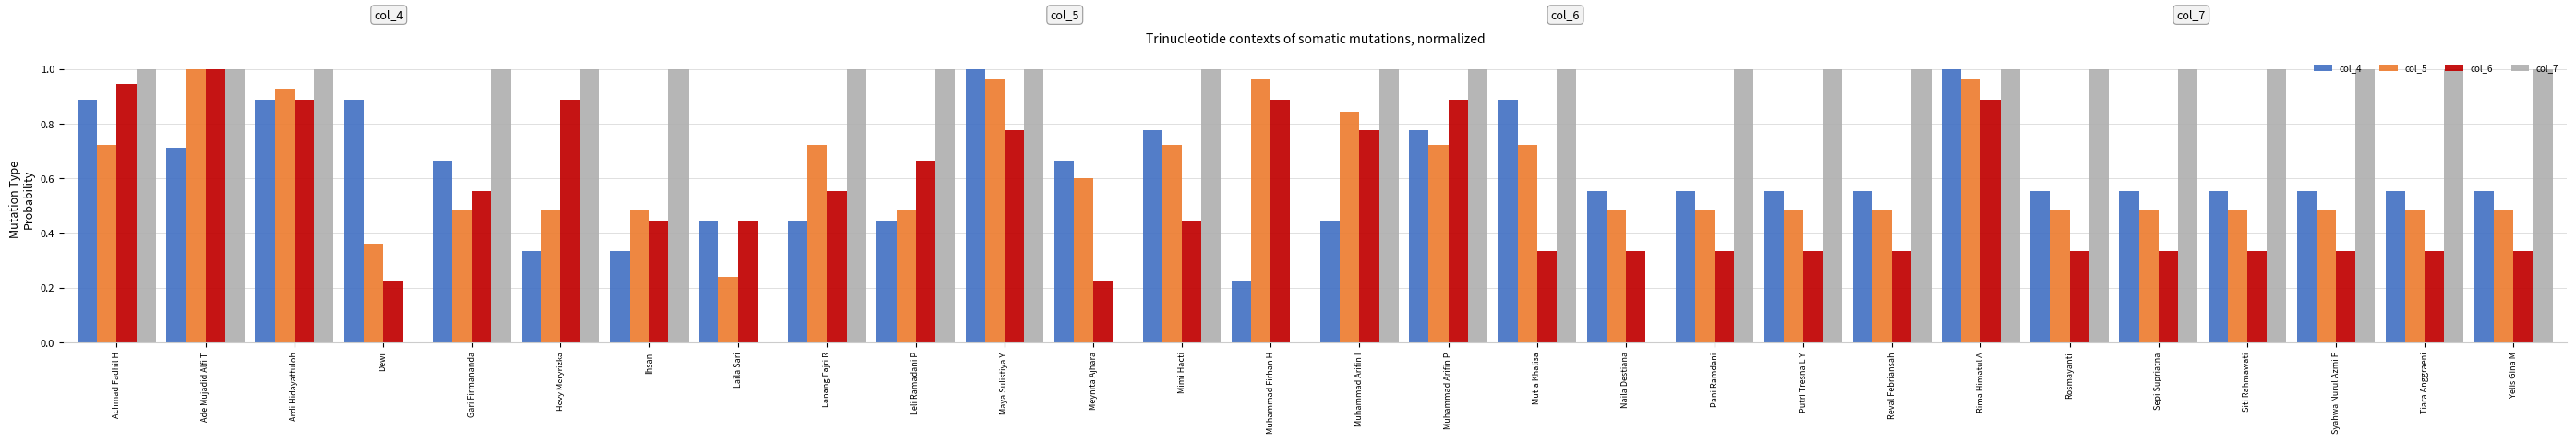

The col_5 series shows 0.6 at Ade Mujadid Alfi T. True or false?

False